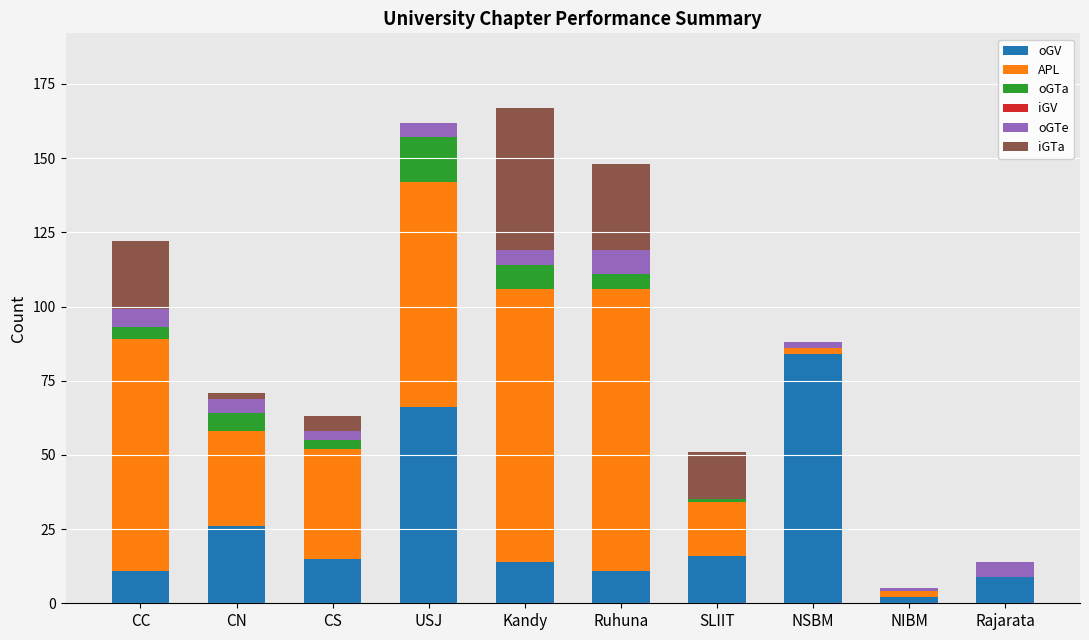

What is the sum of all oGV values?

254